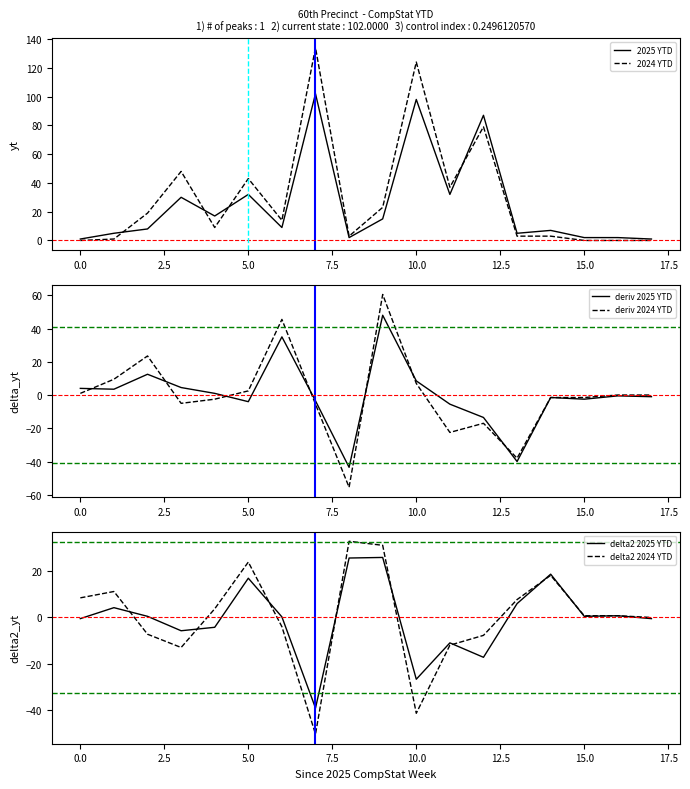

What is the lowest value of the deriv 2025 YTD series?

-43.5